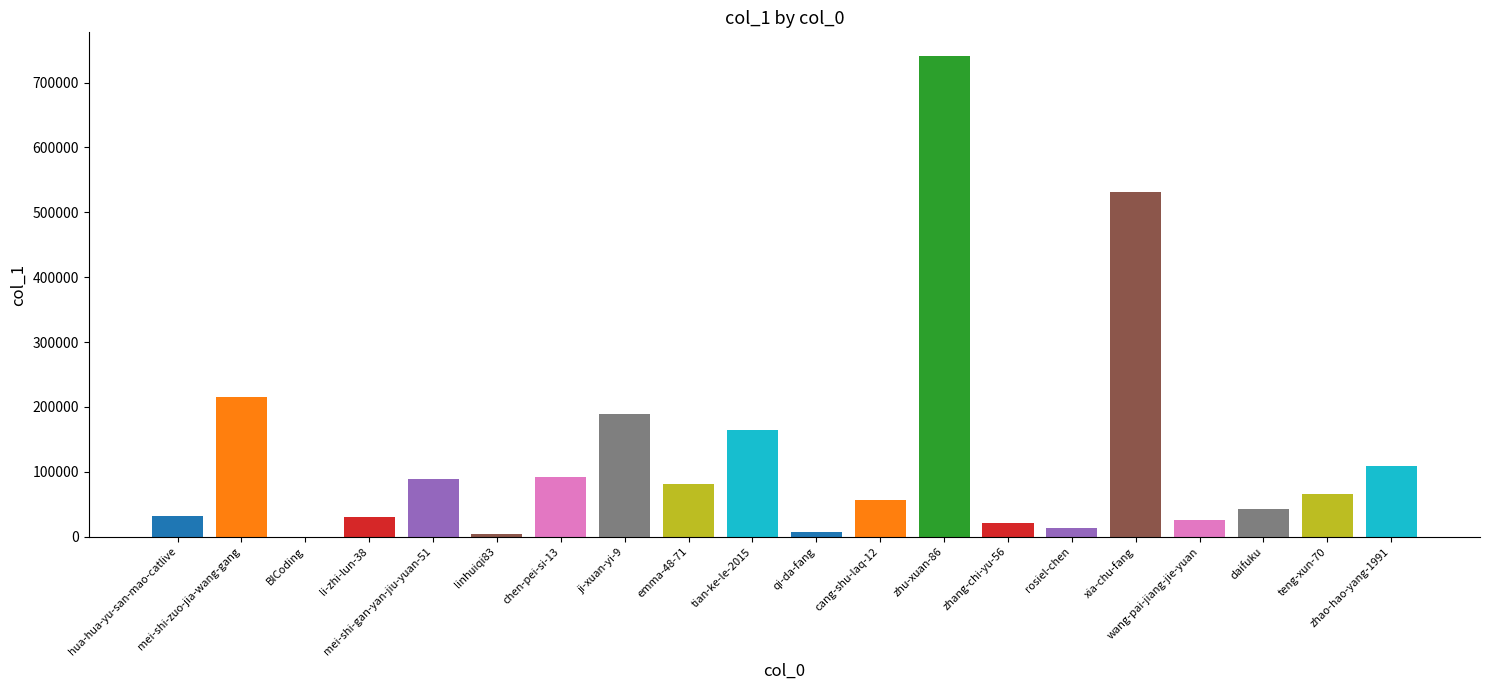

What is the maximum value shown in the chart?

740489